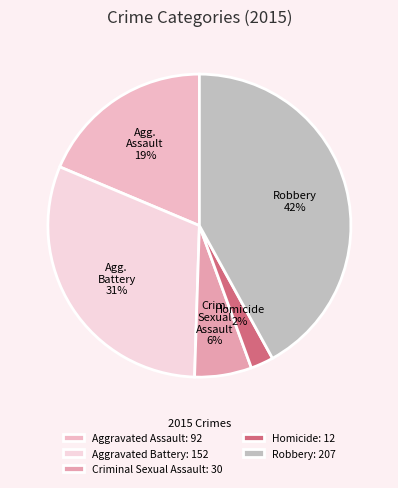

Between Aggravated Assault and Aggravated Battery, which is larger?

Aggravated Battery